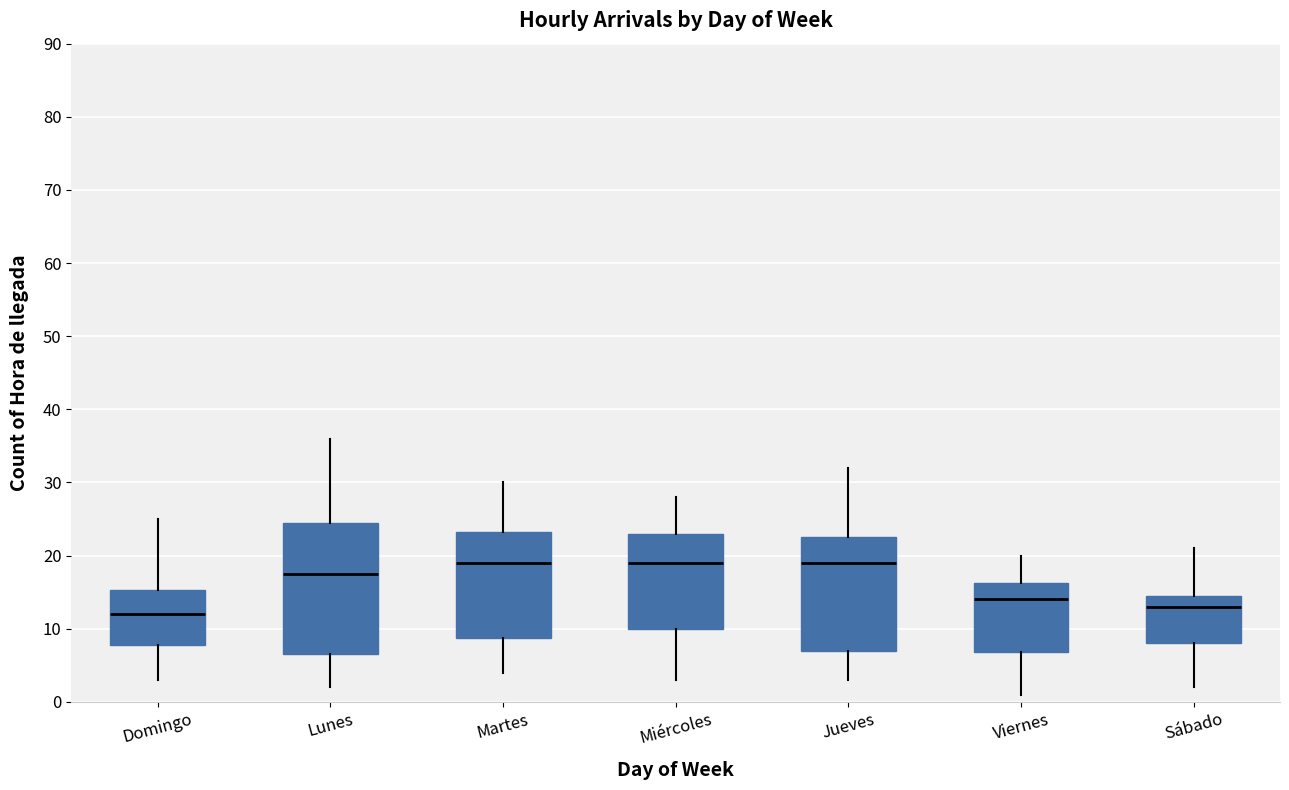

Which box is the tallest, from its lower edge to its upper edge?

Lunes